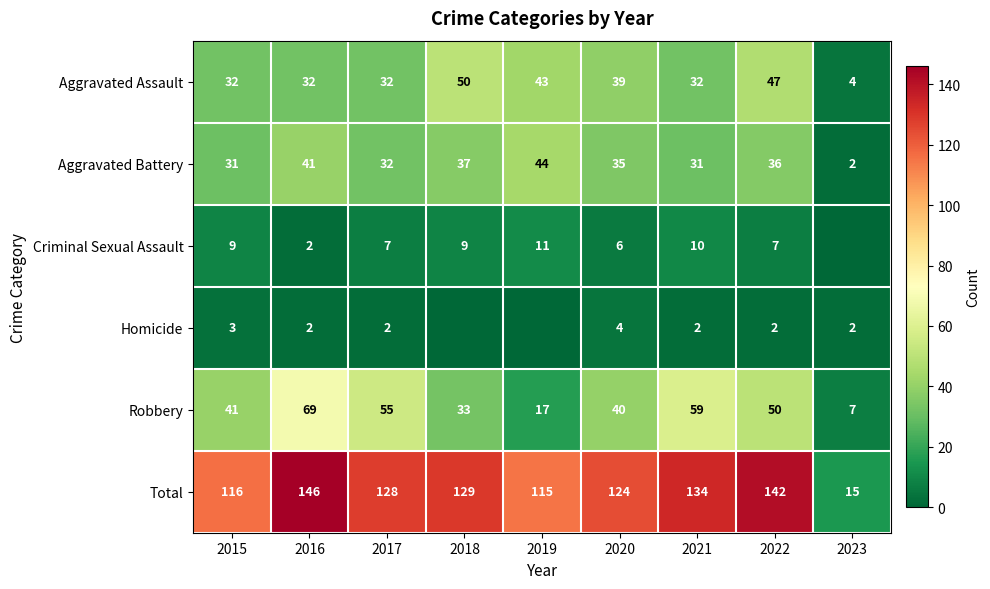

What is the sum of the Robbery values at 2021 and 2020?

99